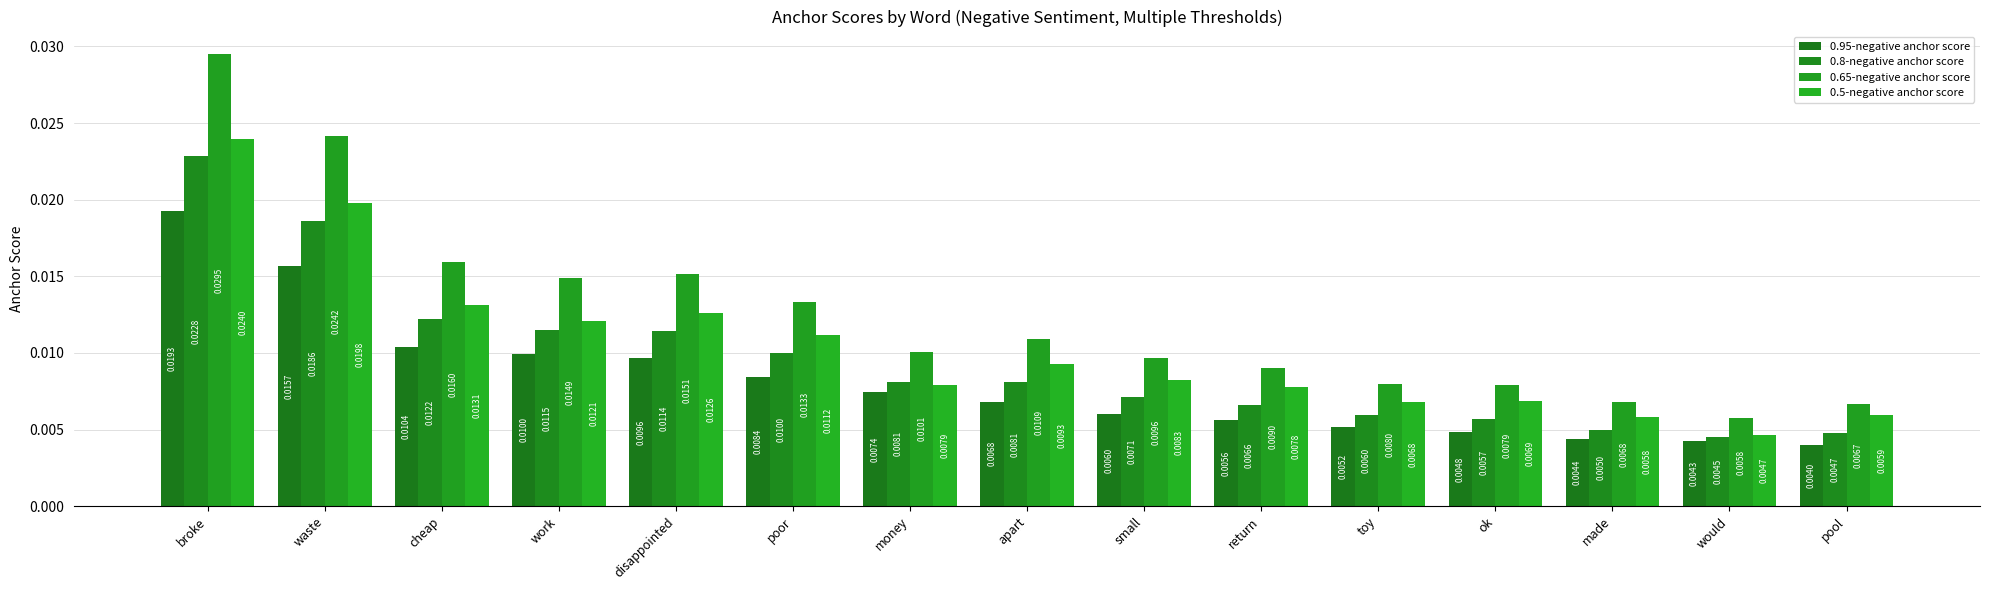

How many categories are shown in the chart?

15